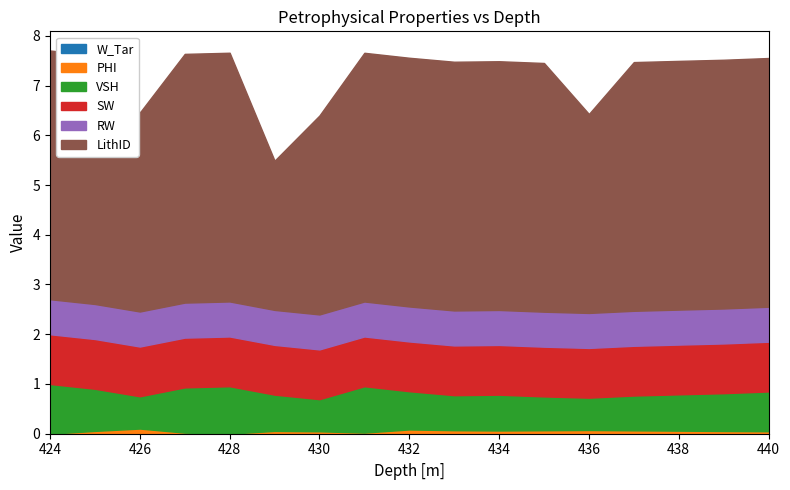

What are all the series names shown in the legend?

SW, VSH, PHI, W_Tar, RW, LithID